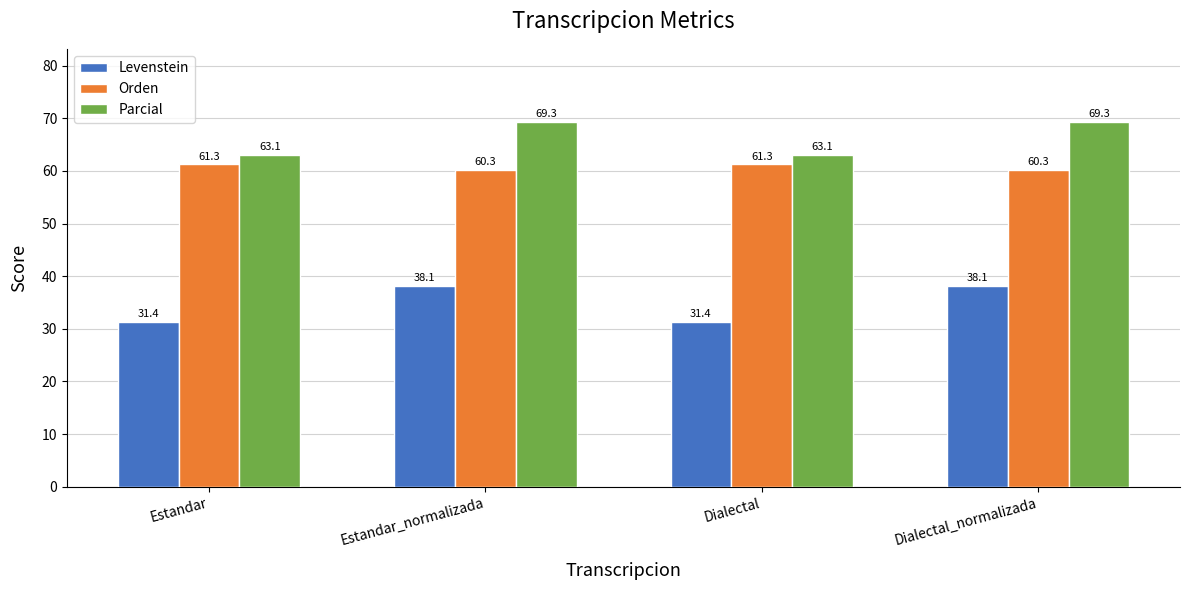

What is the difference between the maximum and minimum values in the Parcial series?

6.3